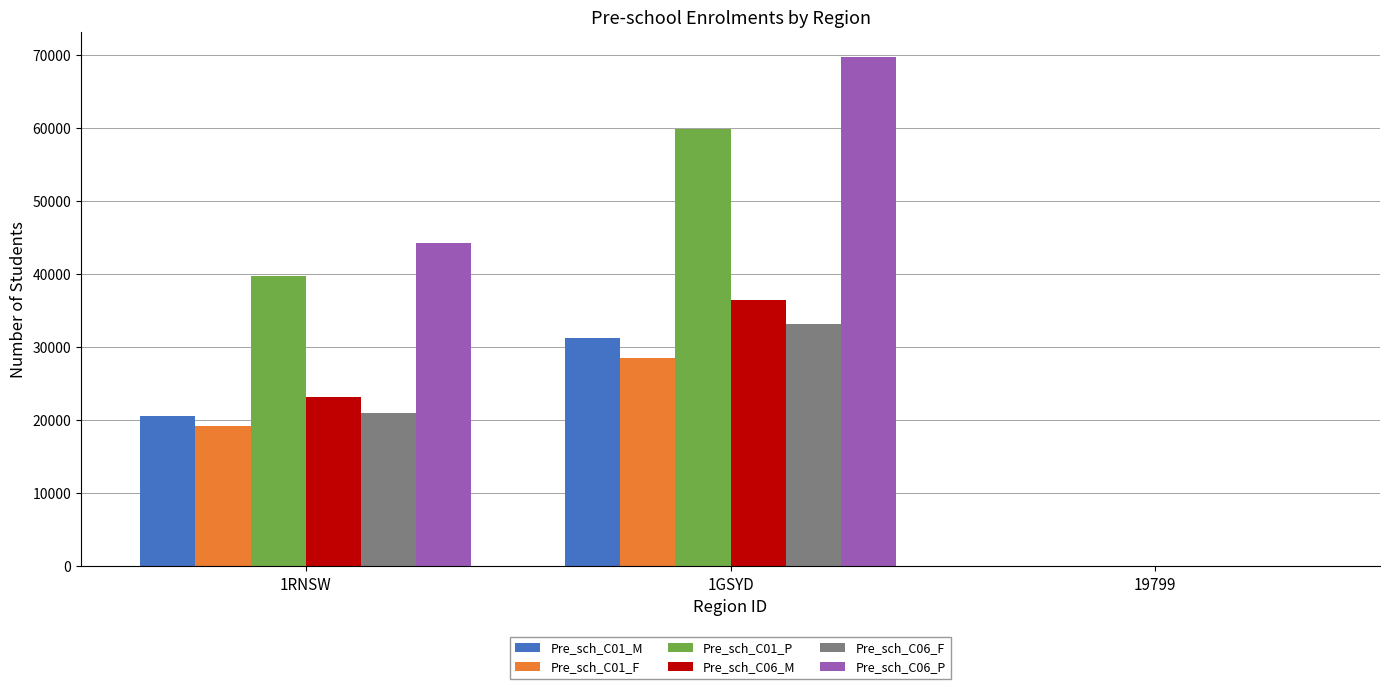

Which series has the largest total across all categories?

Pre_sch_C06_P